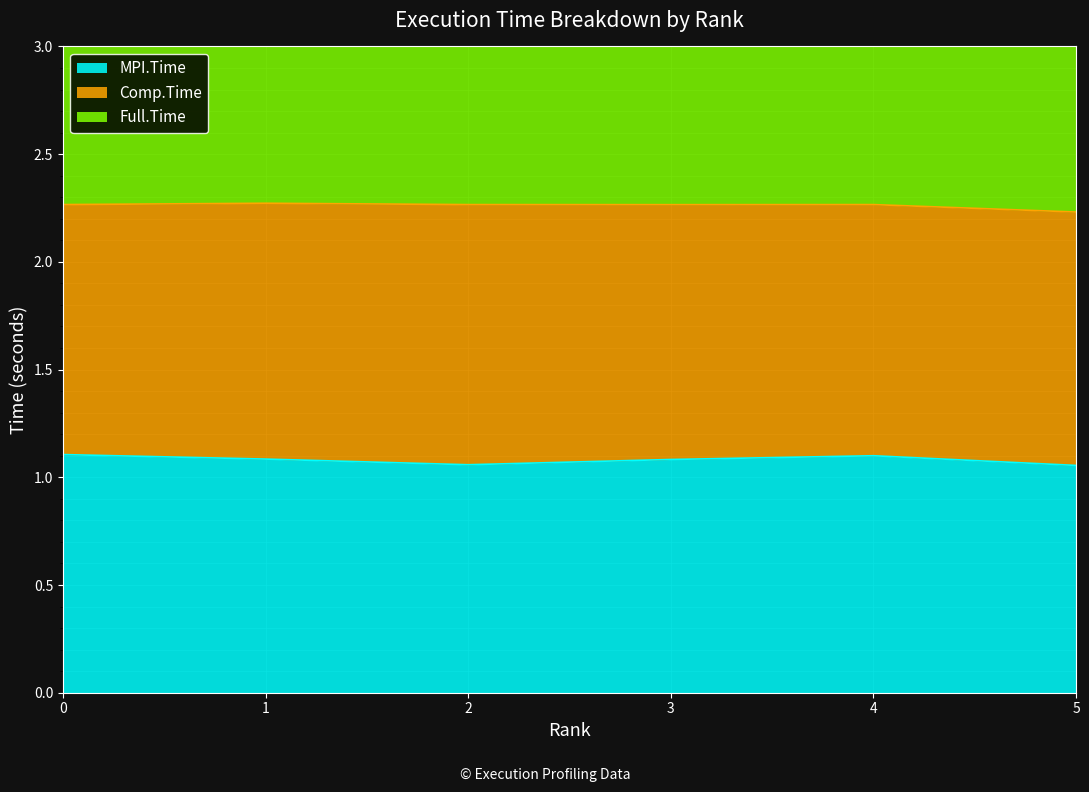

Which label corresponds to the largest value in the chart?

1